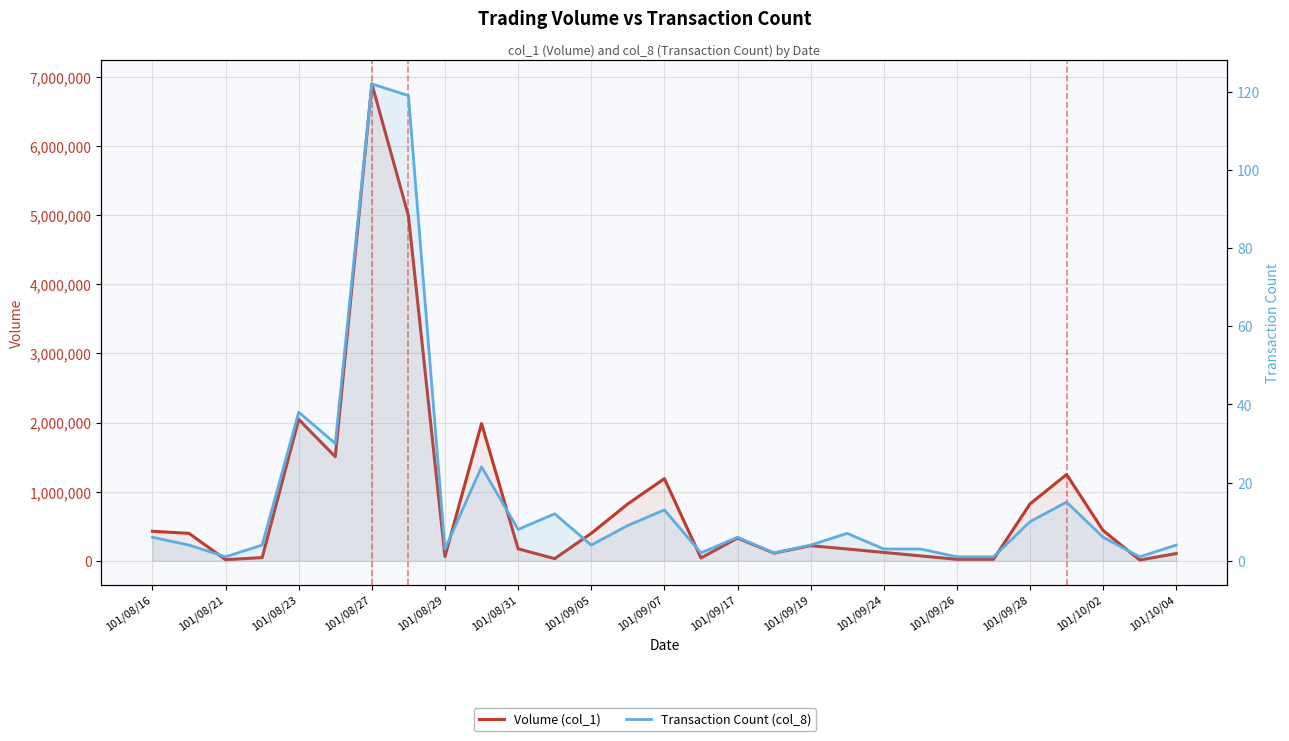

What is the sum of the Transaction Count (col_8) values at 15 and 26?

8